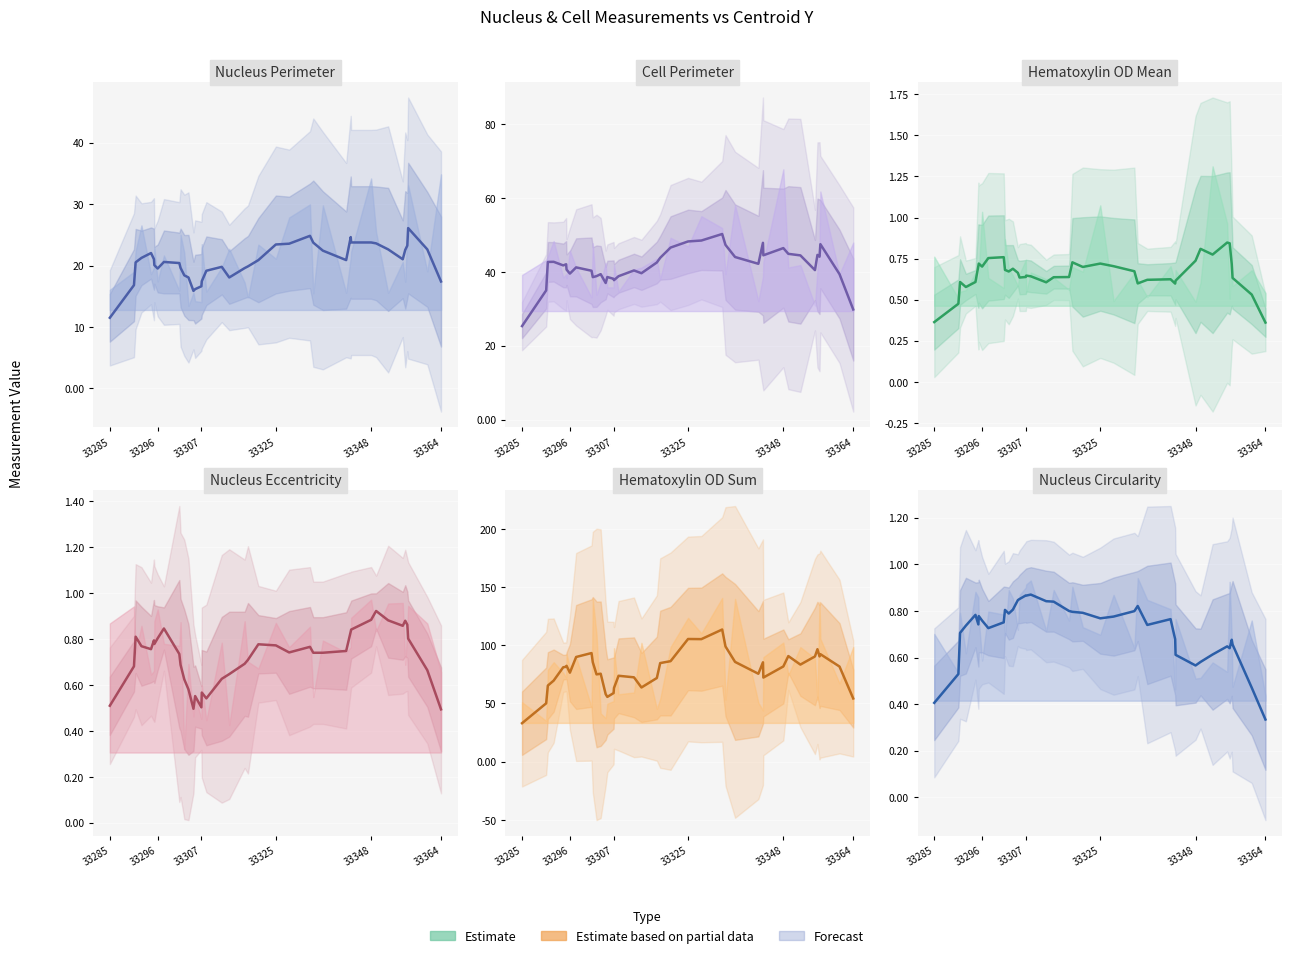

What is the average value of the Nucleus: Hematoxylin OD mean (smooth) series?

0.7